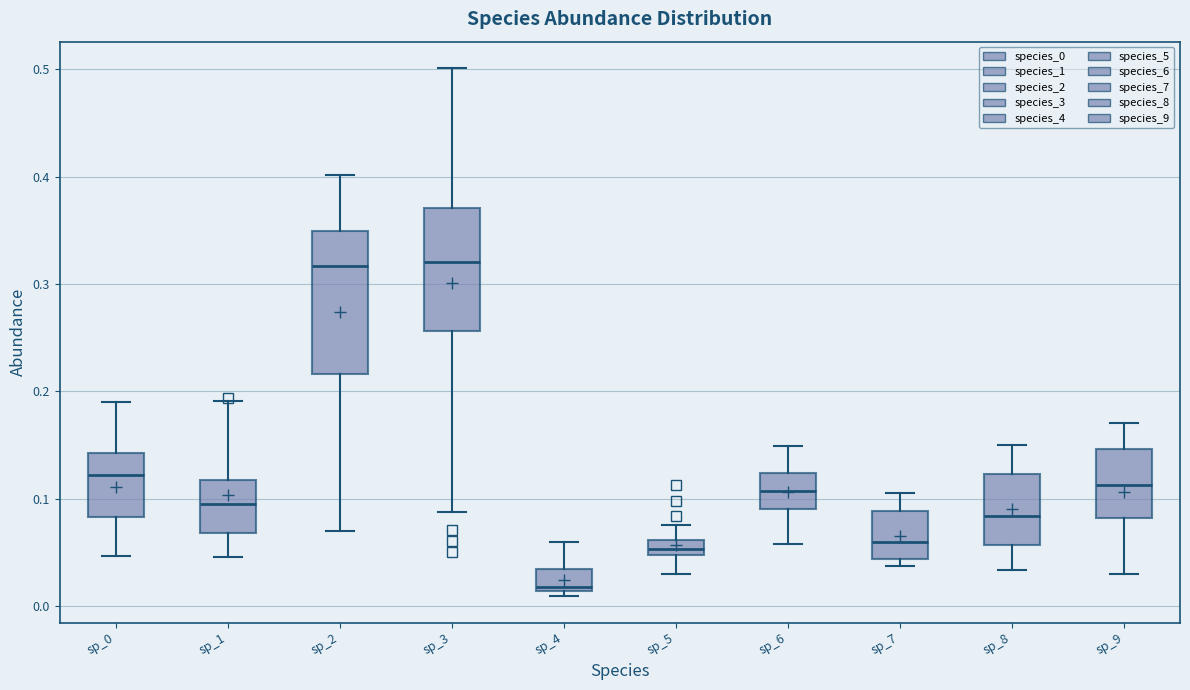

Where does the upper whisker of the box for sp_7 end on the y-axis? The values are not printed on the chart, so give them approximately, as read against the axis.

0.11